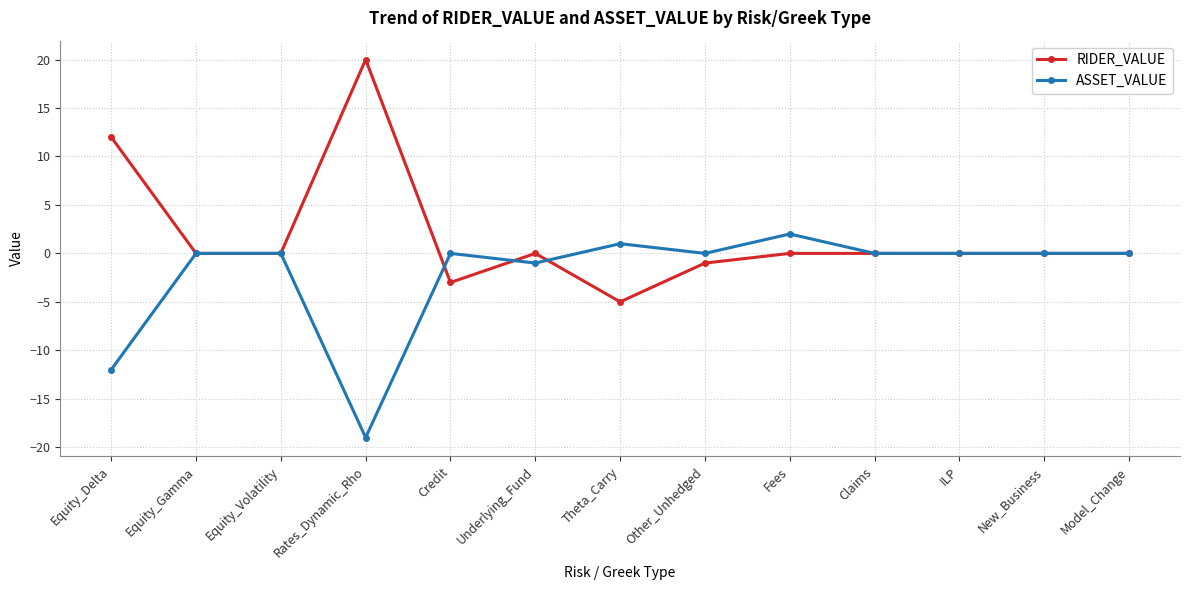

Where is the first local maximum for RIDER_VALUE?

Rates_Dynamic_Rho